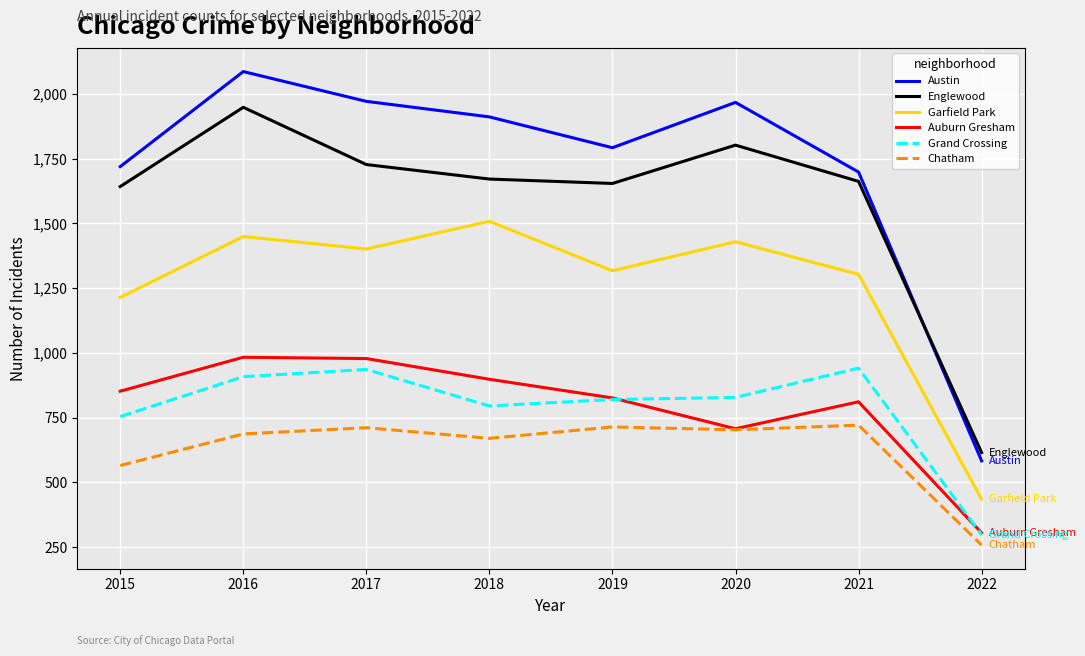

What is the spread (max minus min) of values at 2015?

1154